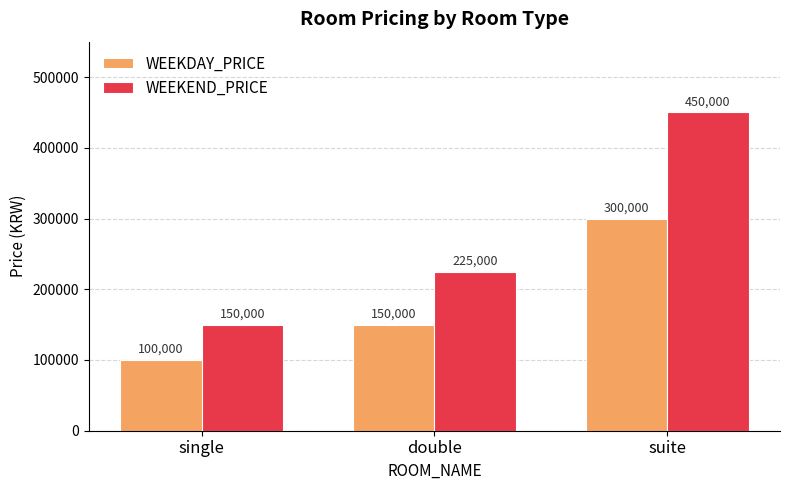

At which label is WEEKDAY_PRICE closest to 200000?

double